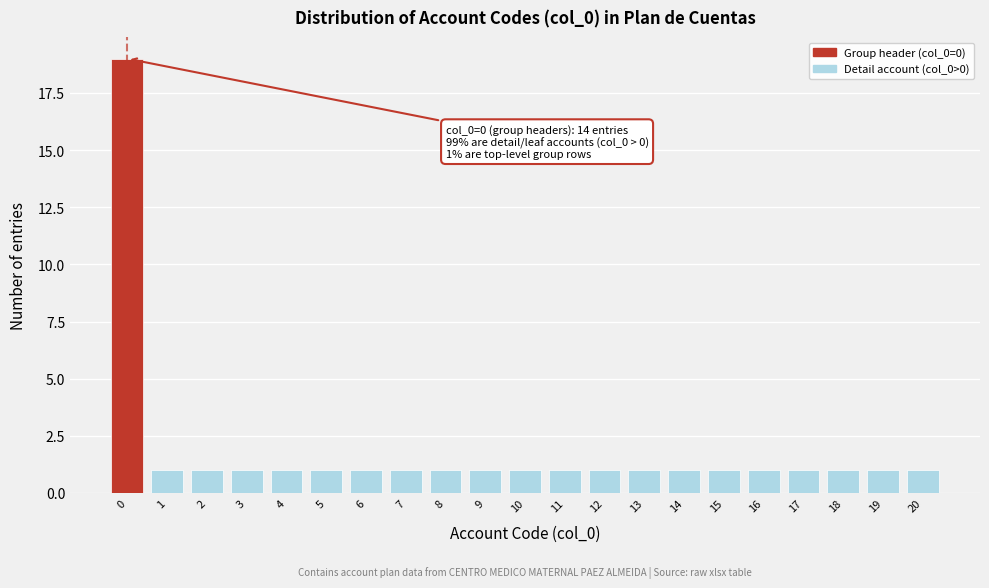

Reading left to right, list all the values displayed in this chart.

19	1	1	1	1	1	1	1	1	1	1	1	1	1	1	1	1	1	1	1	1